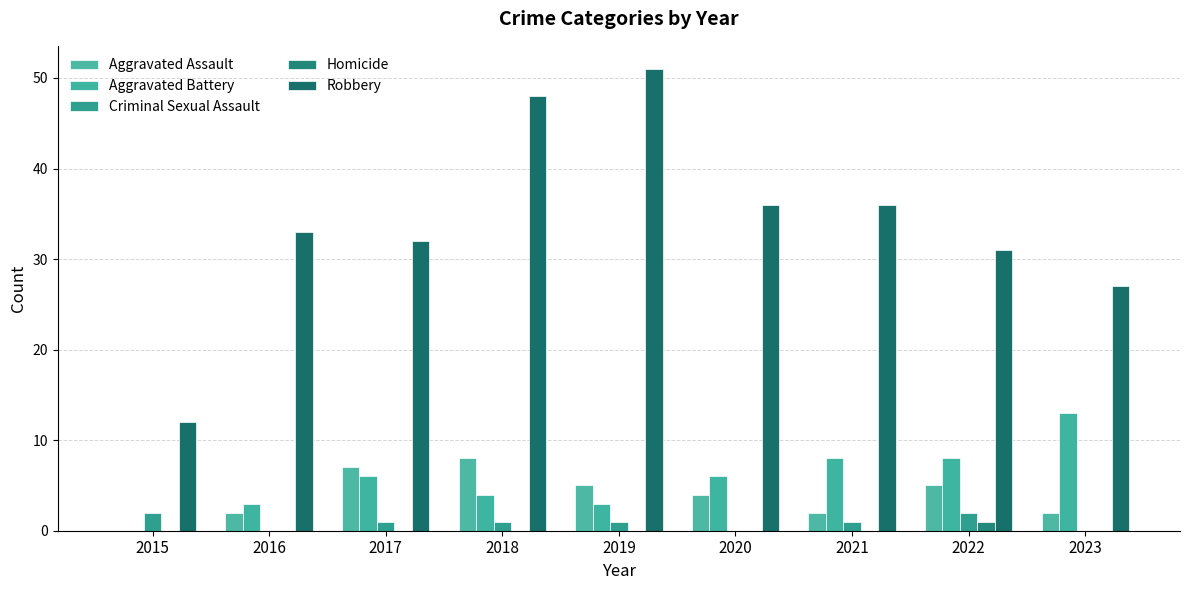

How many groups of bars are there?

9